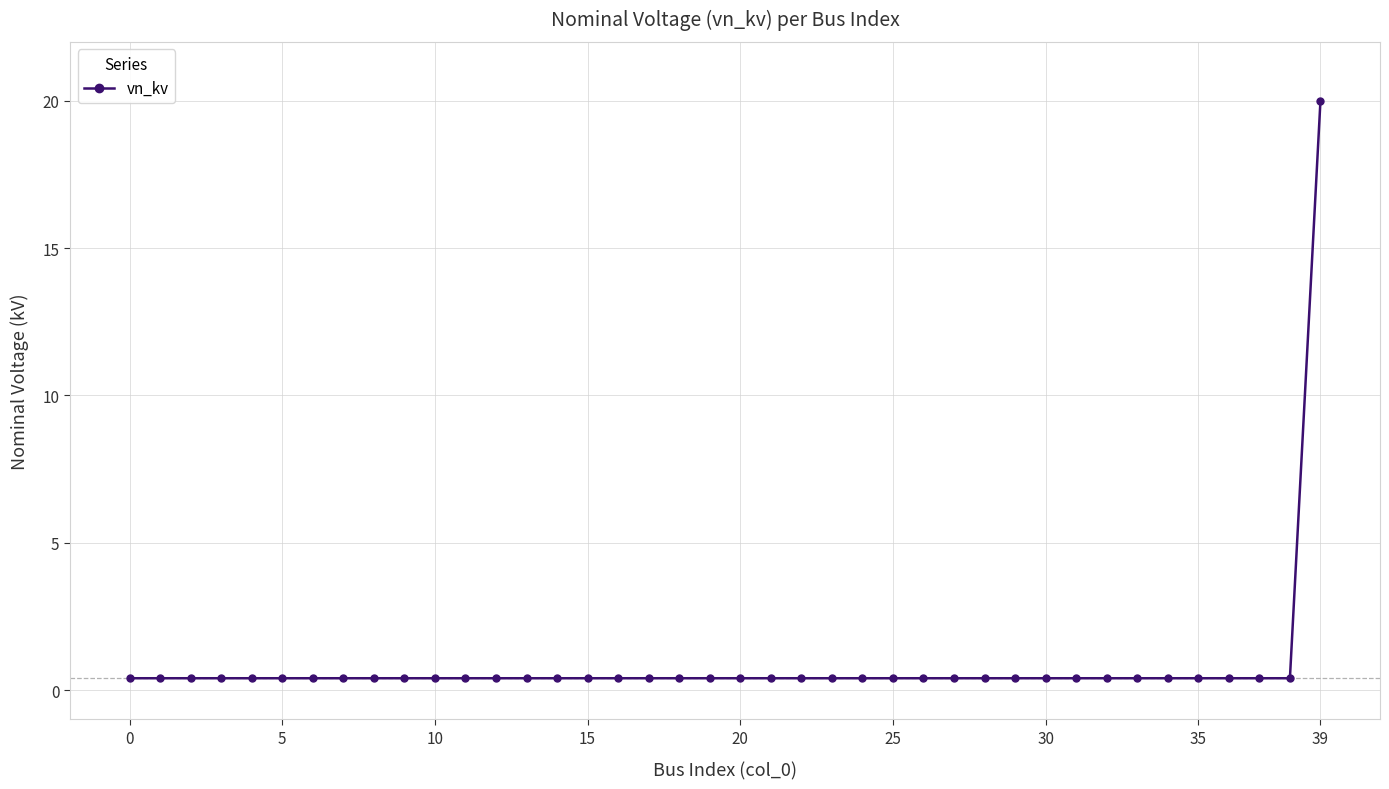

Reading left to right, transcribe all the data shown in this chart.

0.4	0.4	0.4	0.4	0.4	0.4	0.4	0.4	0.4	0.4	0.4	0.4	0.4	0.4	0.4	0.4	0.4	0.4	0.4	0.4	0.4	0.4	0.4	0.4	0.4	0.4	0.4	0.4	0.4	0.4	0.4	0.4	0.4	0.4	0.4	0.4	0.4	0.4	0.4	20.0